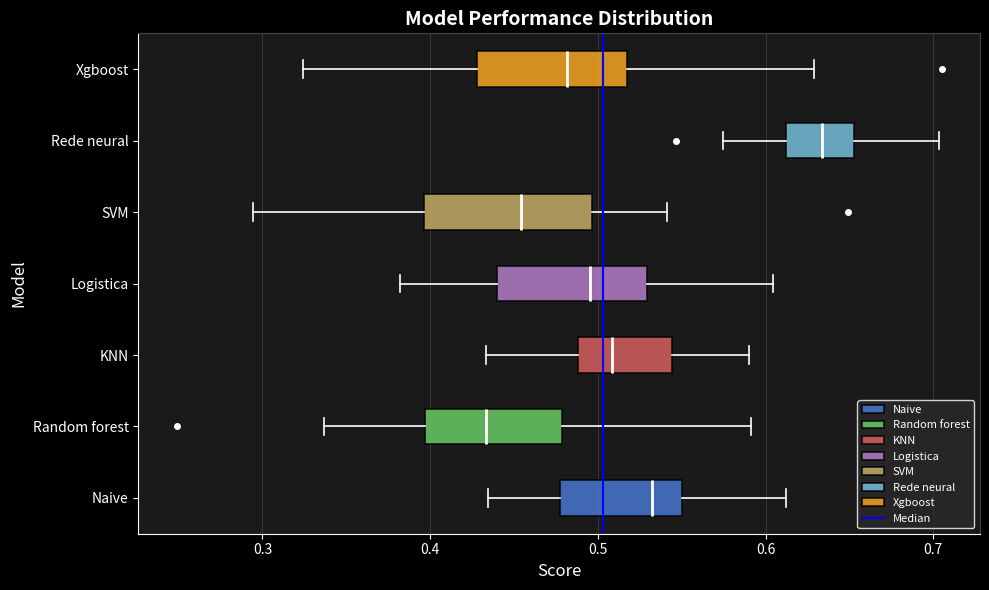

Reading bottom to top, transcribe this box plot: for each box, give where its median line is, the range the box spans, and where its two whiskers end, as read against the x-axis. The values are not printed on the chart, so give them approximately, as read against the axis.

Naive: median 0.53, box 0.48 to 0.55, whiskers 0.43 to 0.61
Random forest: median 0.43, box 0.40 to 0.48, whiskers 0.34 to 0.59
KNN: median 0.51, box 0.49 to 0.54, whiskers 0.43 to 0.59
Logistica: median 0.50, box 0.44 to 0.53, whiskers 0.38 to 0.60
SVM: median 0.45, box 0.40 to 0.50, whiskers 0.29 to 0.54
Rede neural: median 0.63, box 0.61 to 0.65, whiskers 0.57 to 0.70
Xgboost: median 0.48, box 0.43 to 0.52, whiskers 0.32 to 0.63